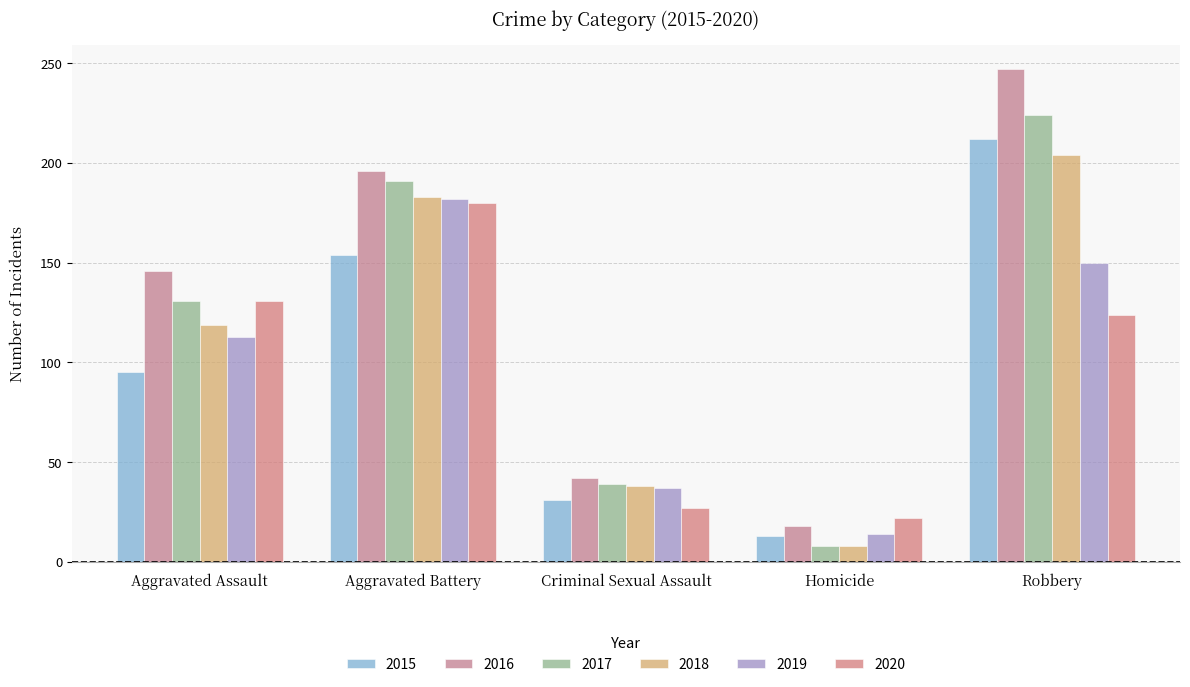

How many values in the 2020 series are below 124?

2